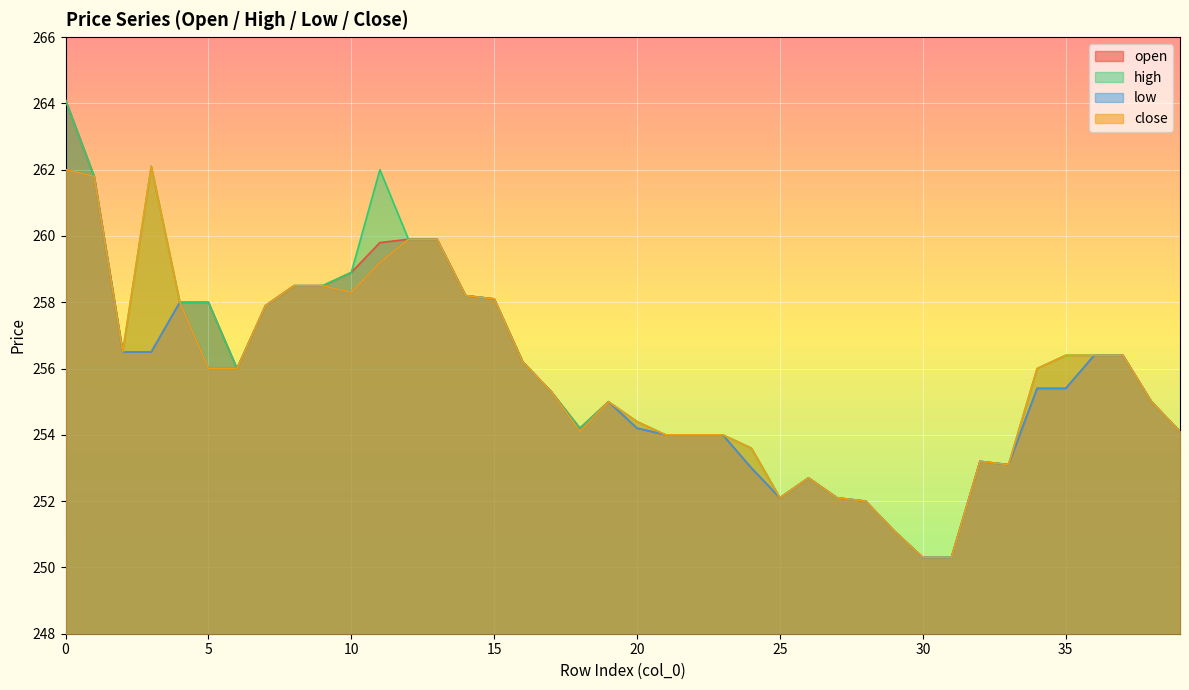

Which label corresponds to the smallest value in the chart?

30